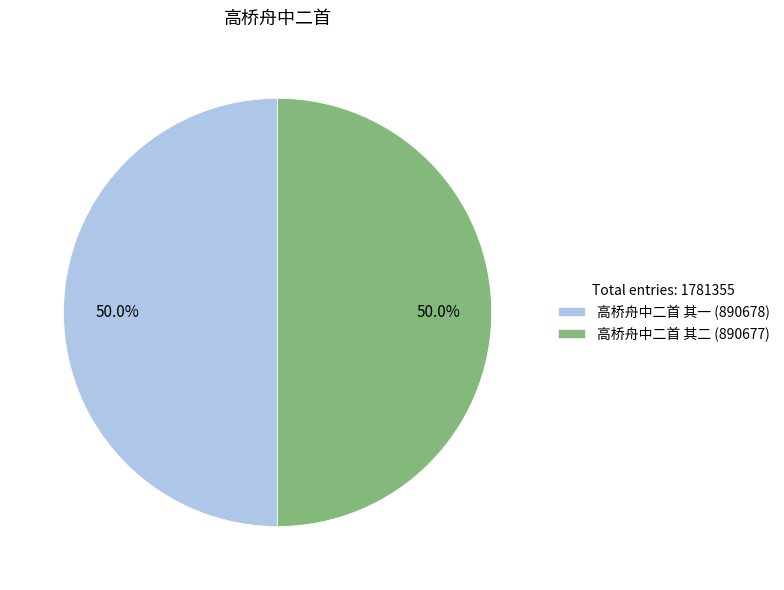

What percentage do 高桥舟中二首 其一 and 高桥舟中二首 其二 together represent?

100.0%